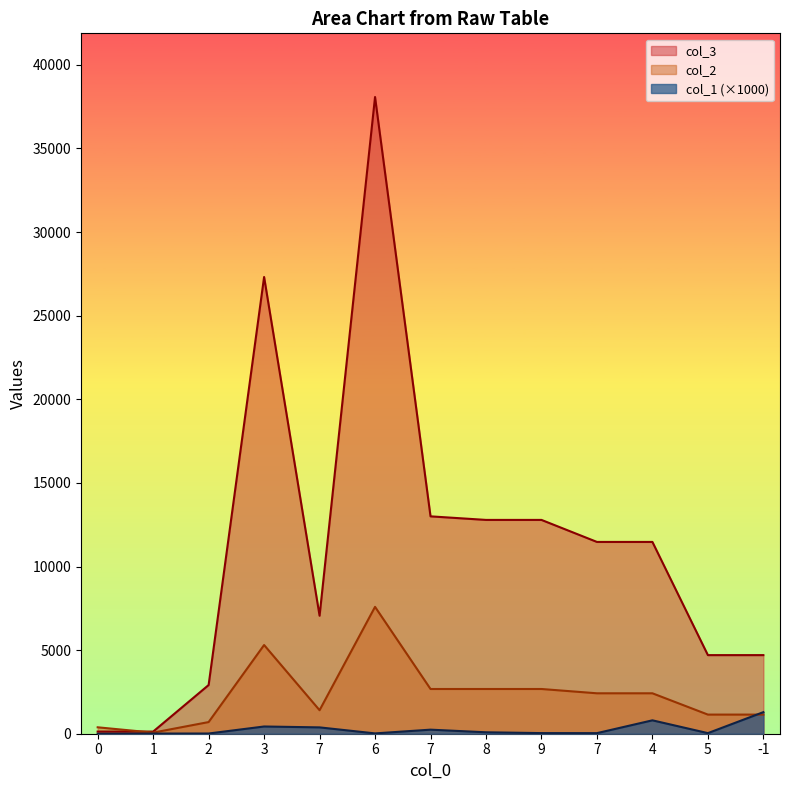

How many data points does each series have?

13